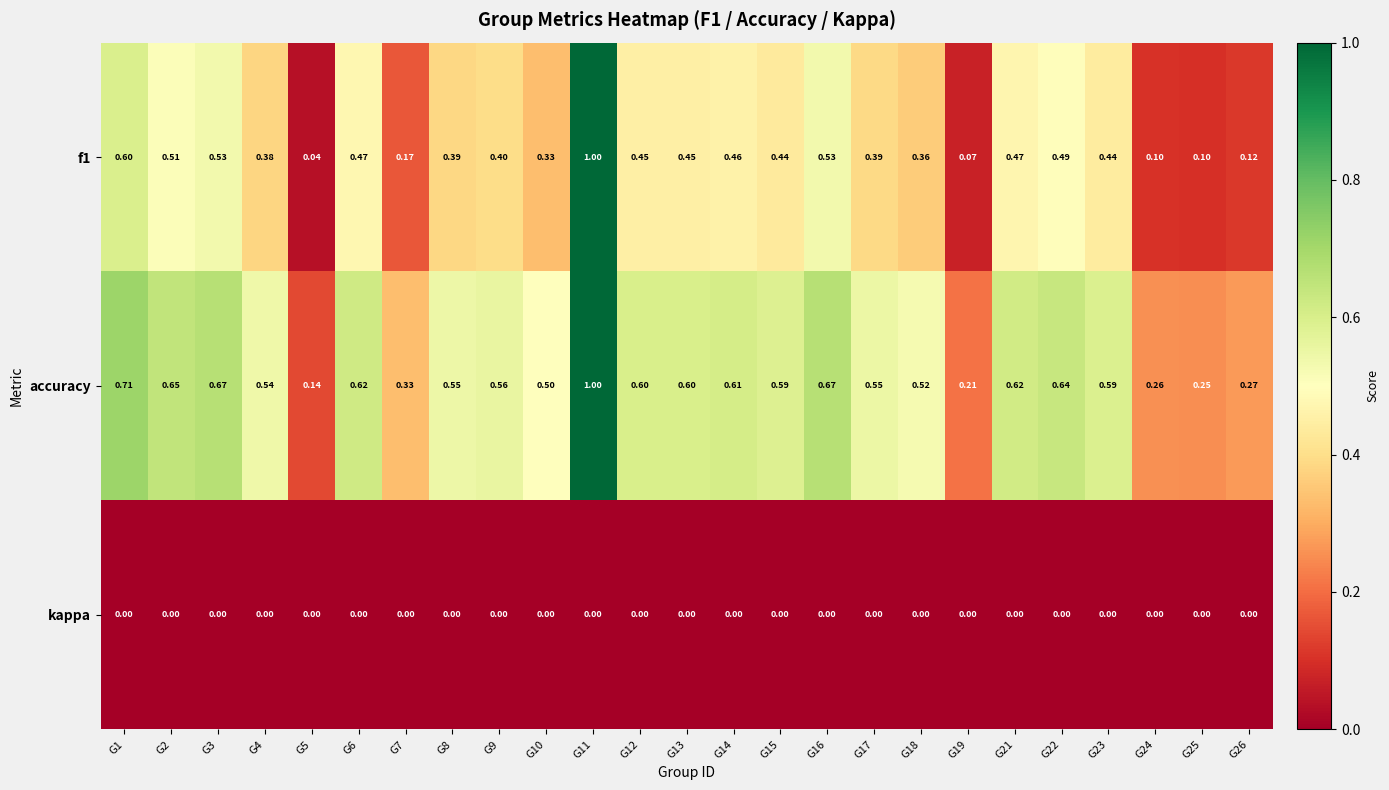

What is the difference between the highest and lowest values at G6?

0.6